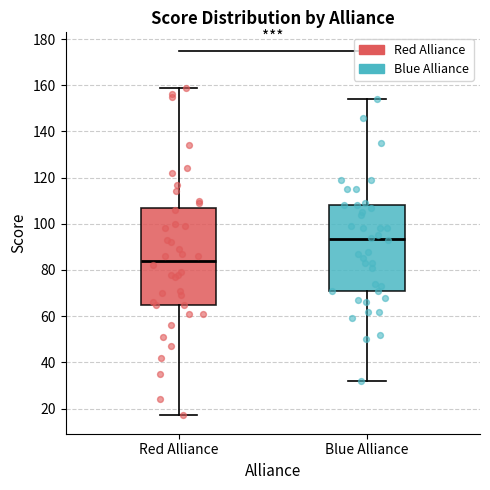

Comparing the boxes themselves (not the whiskers), which one is the tallest?

Red Alliance